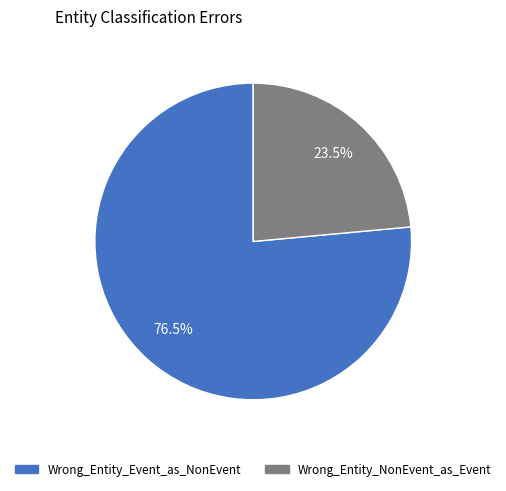

Do Wrong_Entity_NonEvent_as_Event and Wrong_Entity_Event_as_NonEvent together represent more than half of the pie?

Yes